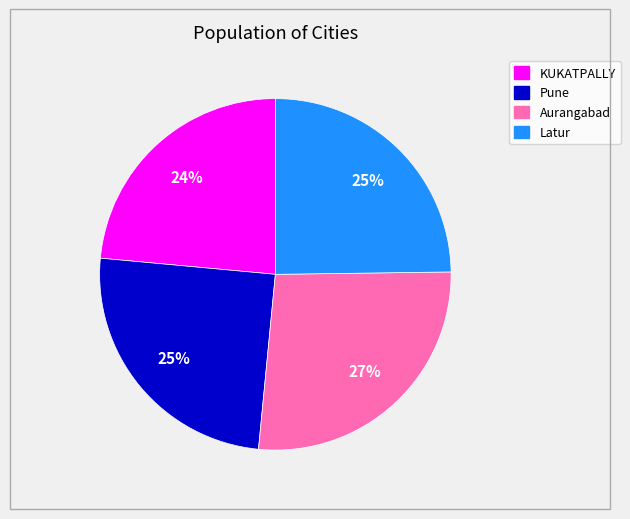

Which category has the biggest portion of the pie?

Aurangabad